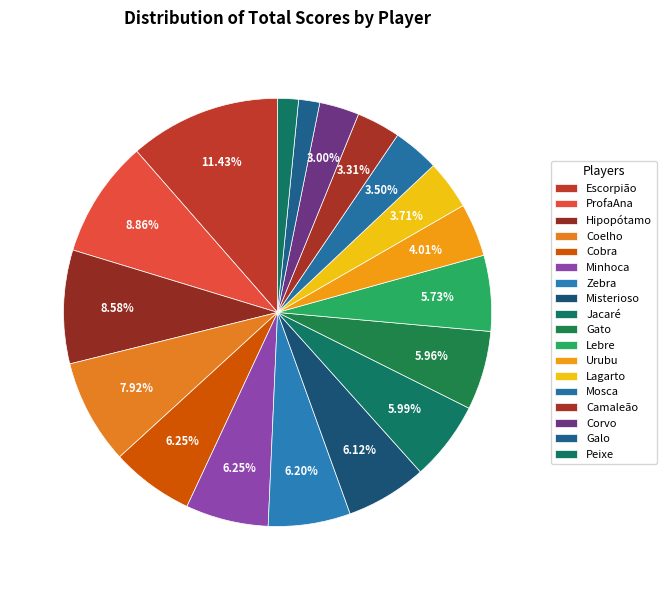

Between Cobra and Urubu, which is larger?

Cobra